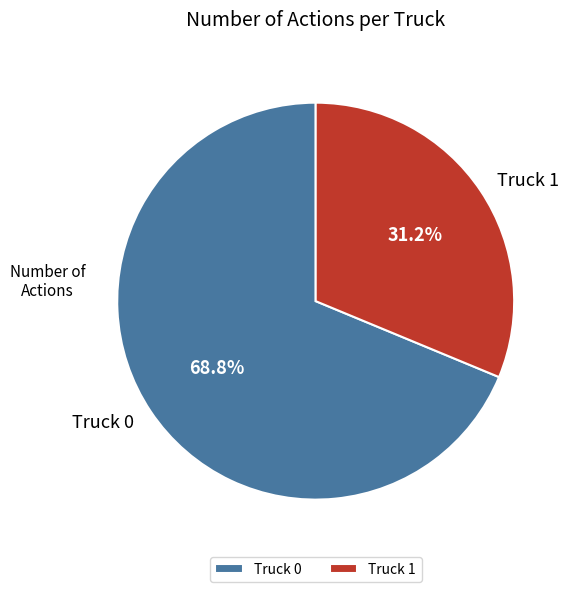

Which slice represents more than half of the pie?

Truck 0